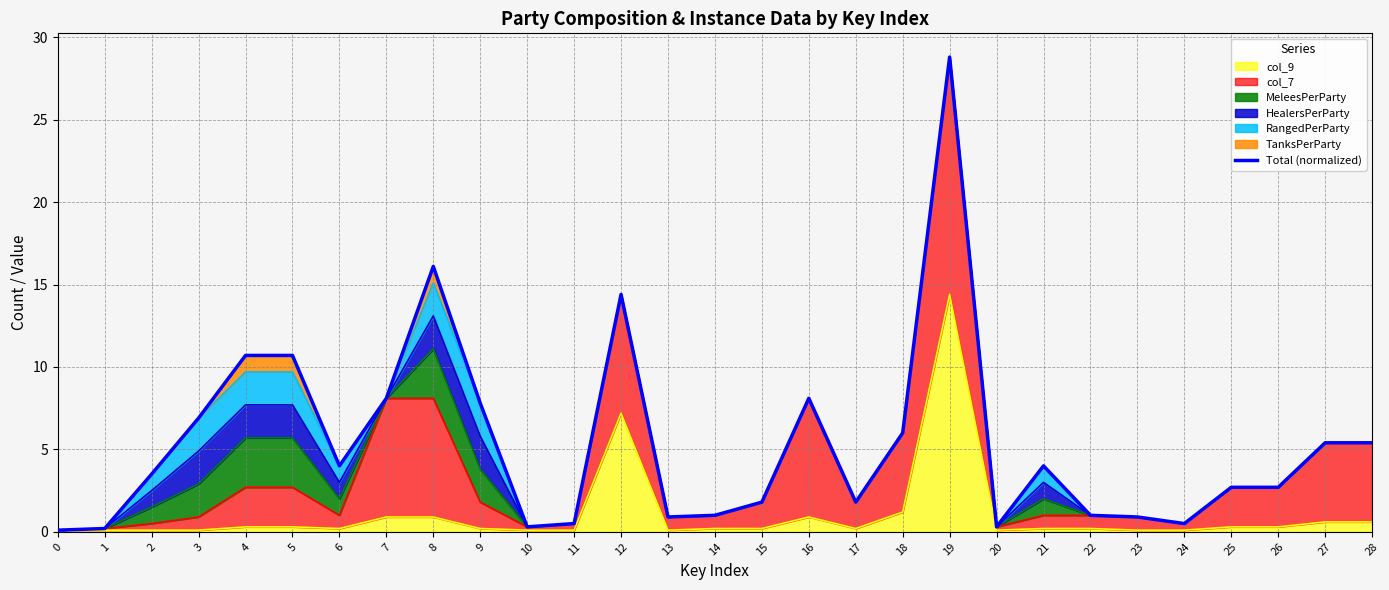

Does the chart display data point markers on the line(s)?

No